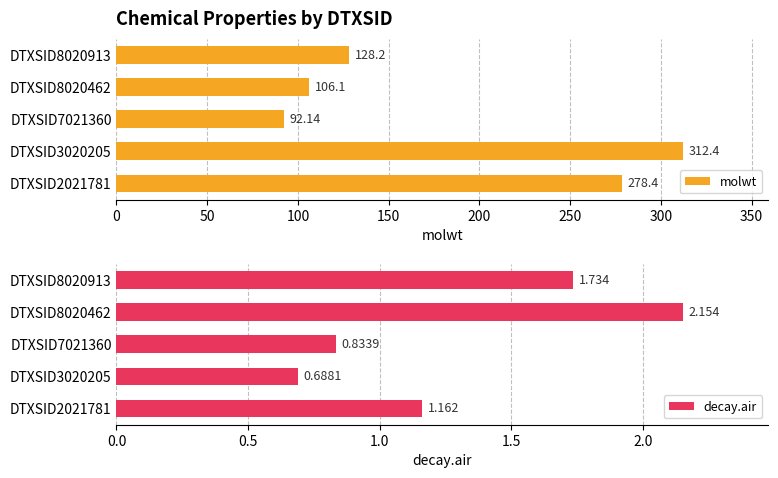

Does the chart contain any negative values?

No